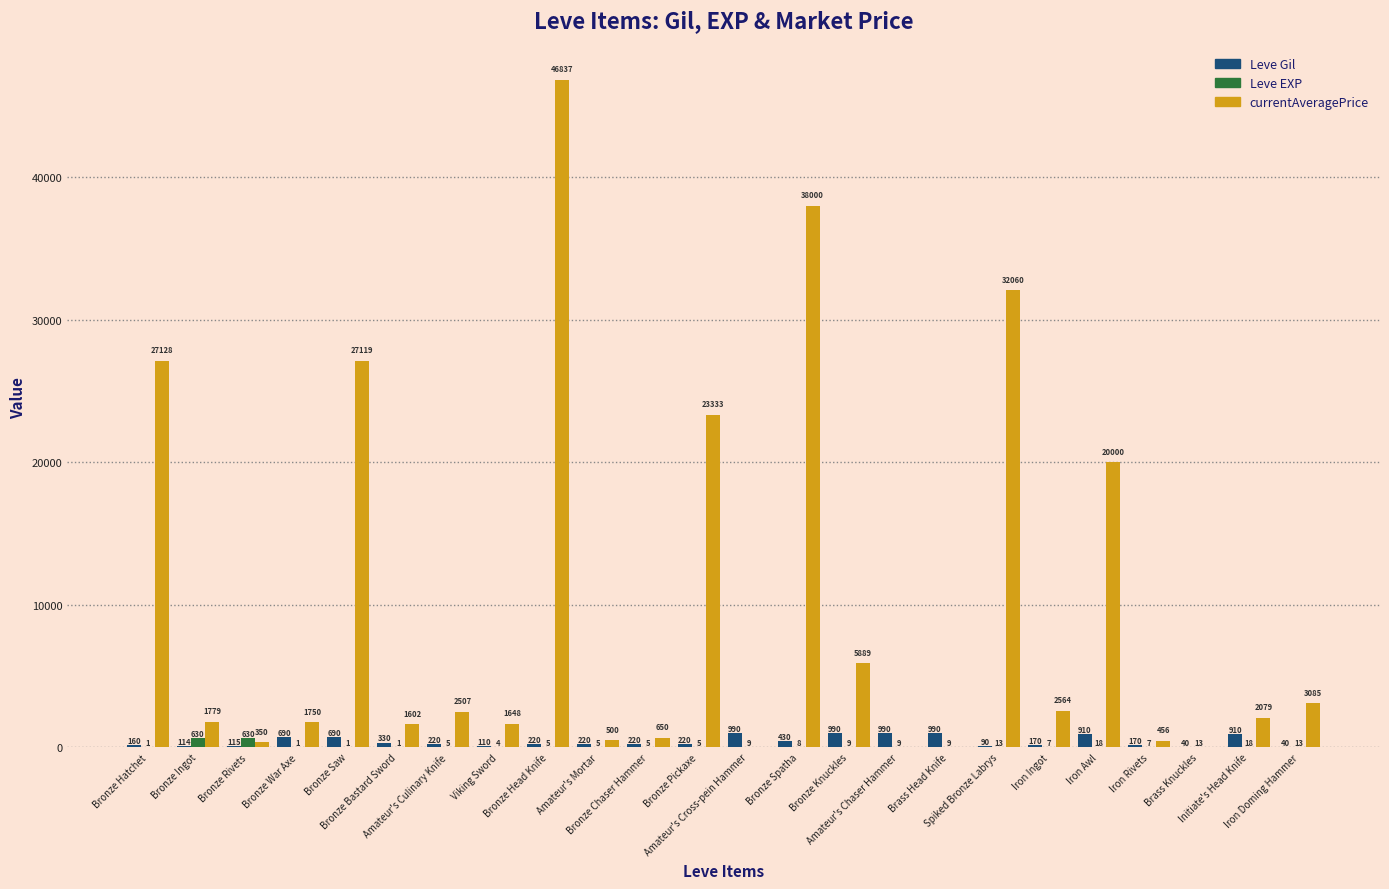

How many data points does each series have?

24